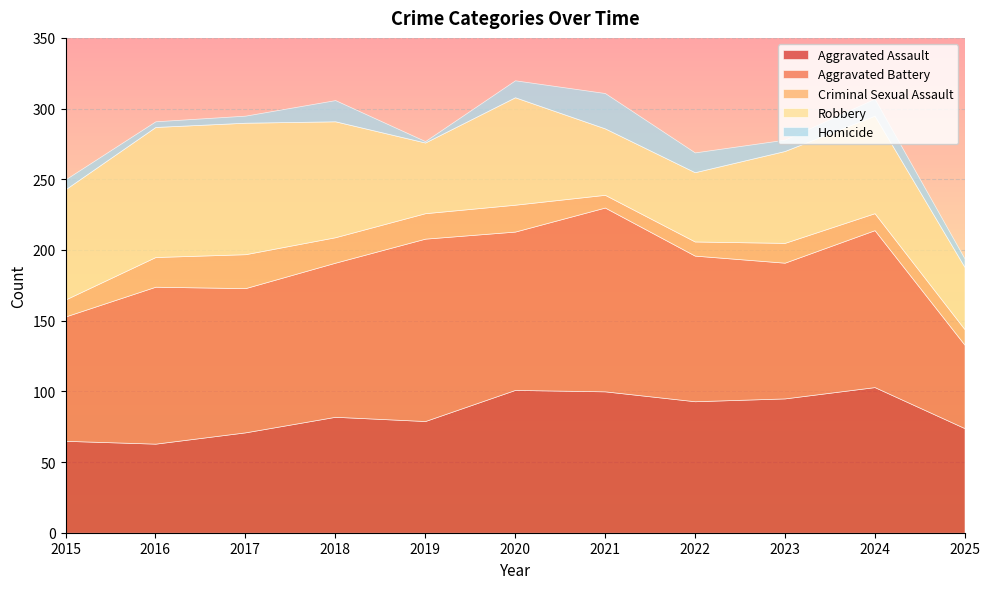

What is the difference between the maximum and second lowest values in the Robbery series?

46